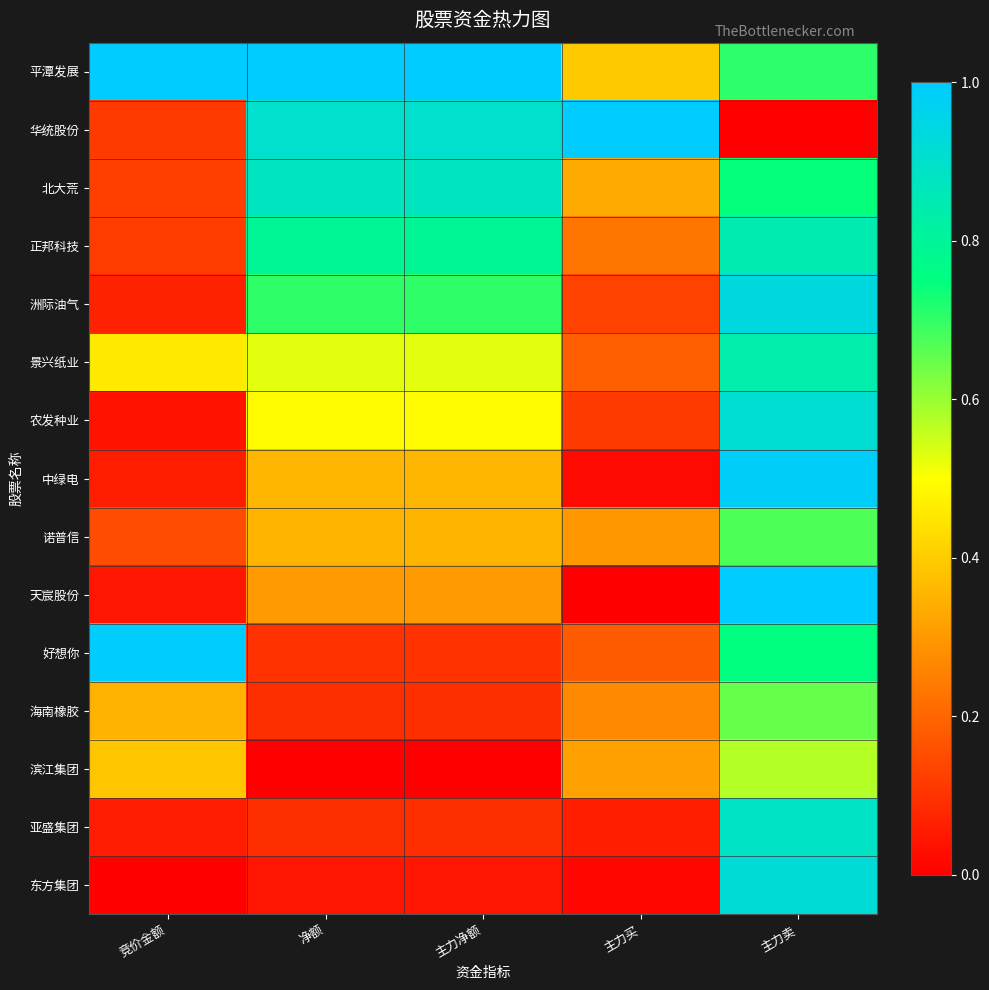

Reading left to right, list all the values displayed in this chart.

平潭发展: 竞价金额=1.0	净额=1.0	主力净额=1.0	主力买=0.4	主力卖=0.7
华统股份: 竞价金额=0.1	净额=0.9	主力净额=0.9	主力买=1.0	主力卖=0.0
北大荒: 竞价金额=0.1	净额=0.9	主力净额=0.9	主力买=0.3	主力卖=0.7
正邦科技: 竞价金额=0.1	净额=0.8	主力净额=0.8	主力买=0.2	主力卖=0.8
洲际油气: 竞价金额=0.1	净额=0.7	主力净额=0.7	主力买=0.1	主力卖=0.9
景兴纸业: 竞价金额=0.5	净额=0.5	主力净额=0.5	主力买=0.2	主力卖=0.8
农发种业: 竞价金额=0.0	净额=0.5	主力净额=0.5	主力买=0.1	主力卖=0.9
中绿电: 竞价金额=0.1	净额=0.4	主力净额=0.4	主力买=0.0	主力卖=1.0
诺普信: 竞价金额=0.2	净额=0.4	主力净额=0.4	主力买=0.3	主力卖=0.7
天宸股份: 竞价金额=0.0	净额=0.3	主力净额=0.3	主力买=0.0	主力卖=1.0
好想你: 竞价金额=1.0	净额=0.1	主力净额=0.1	主力买=0.2	主力卖=0.8
海南橡胶: 竞价金额=0.4	净额=0.1	主力净额=0.1	主力买=0.3	主力卖=0.6
滨江集团: 竞价金额=0.4	净额=0.0	主力净额=0.0	主力买=0.3	主力卖=0.6
亚盛集团: 竞价金额=0.1	净额=0.1	主力净额=0.1	主力买=0.1	主力卖=0.9
东方集团: 竞价金额=0.0	净额=0.0	主力净额=0.0	主力买=0.0	主力卖=0.9